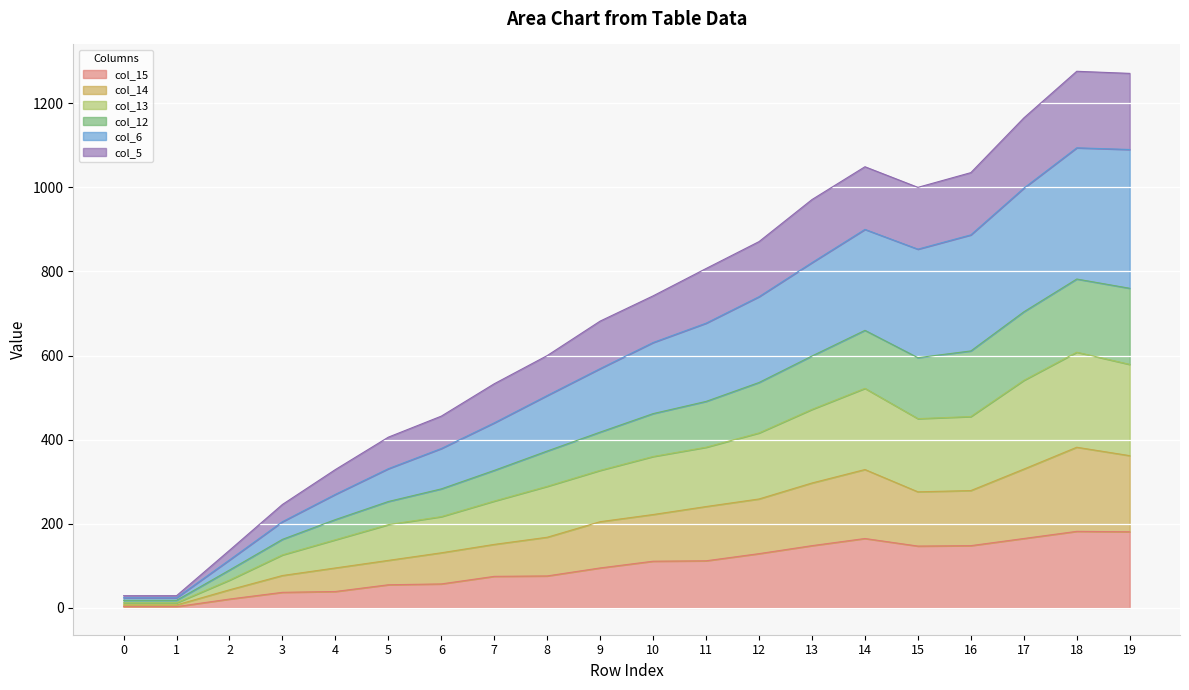

What is the value of the col_15 point at the 9th from the left?

76